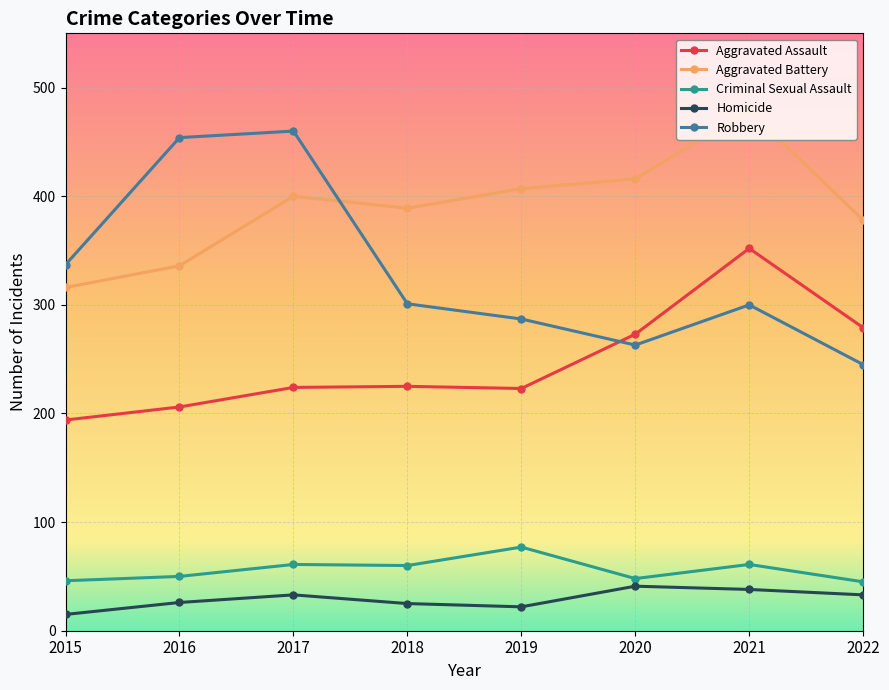

The Criminal Sexual Assault series shows 50 at 2016. True or false?

True